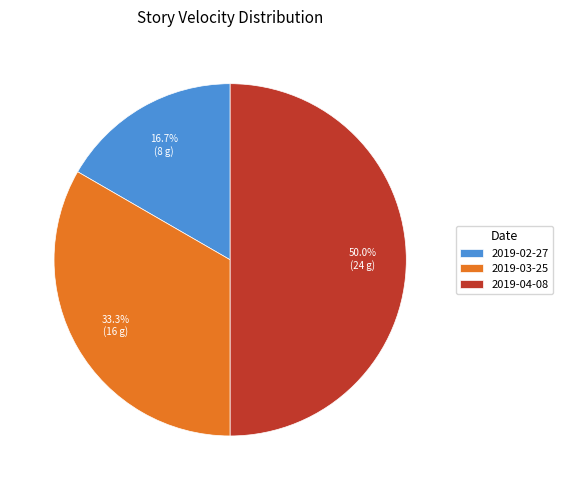

Between 2019-02-27 and 2019-04-08, which is larger?

2019-04-08